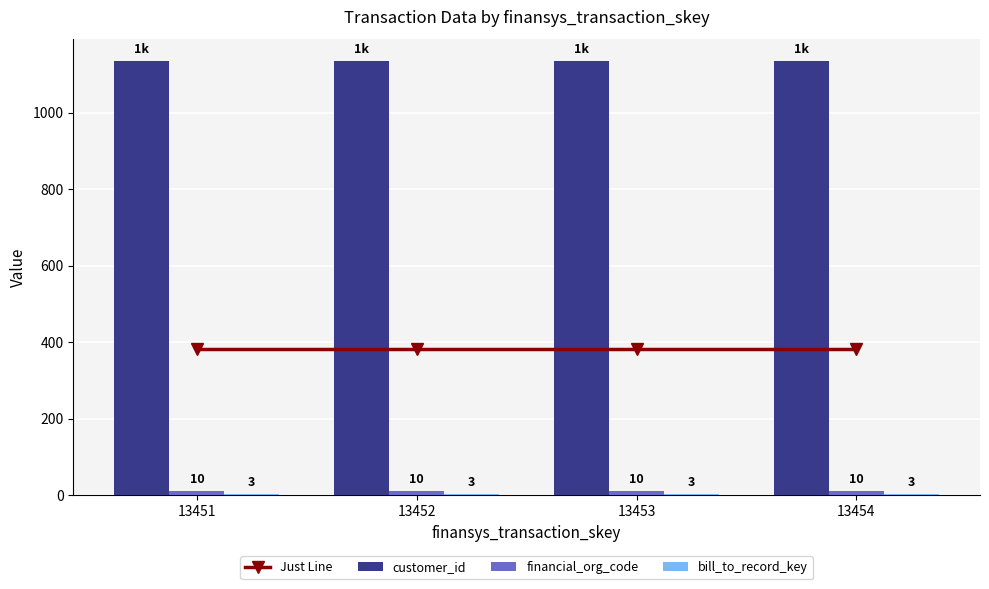

Reading left to right, extract all data points from this chart.

Just Line: 382.7	382.7	382.7	382.7
customer_id: 1135.0	1135.0	1135.0	1135.0
financial_org_code: 10.0	10.0	10.0	10.0
bill_to_record_key: 3.0	3.0	3.0	3.0